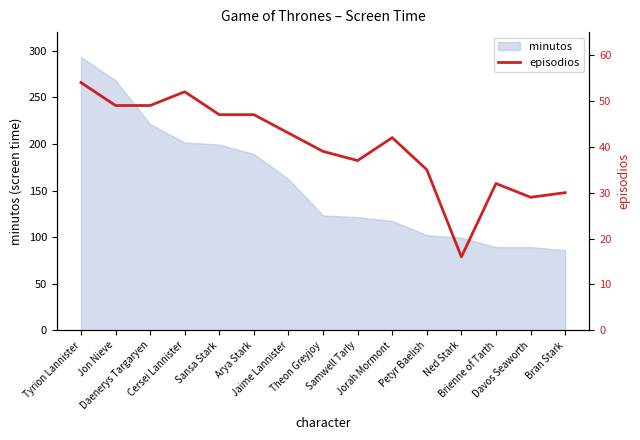

What position from the right is Theon Greyjoy?

8